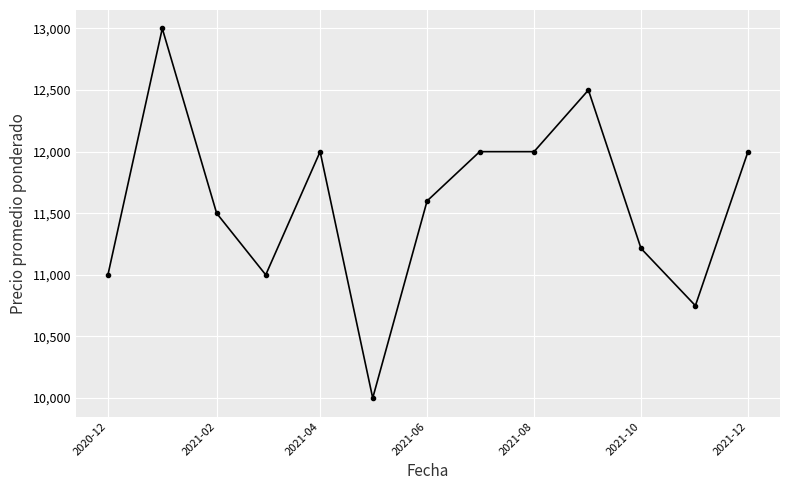

True or false: there are more than 1 points higher than both neighbors.

True